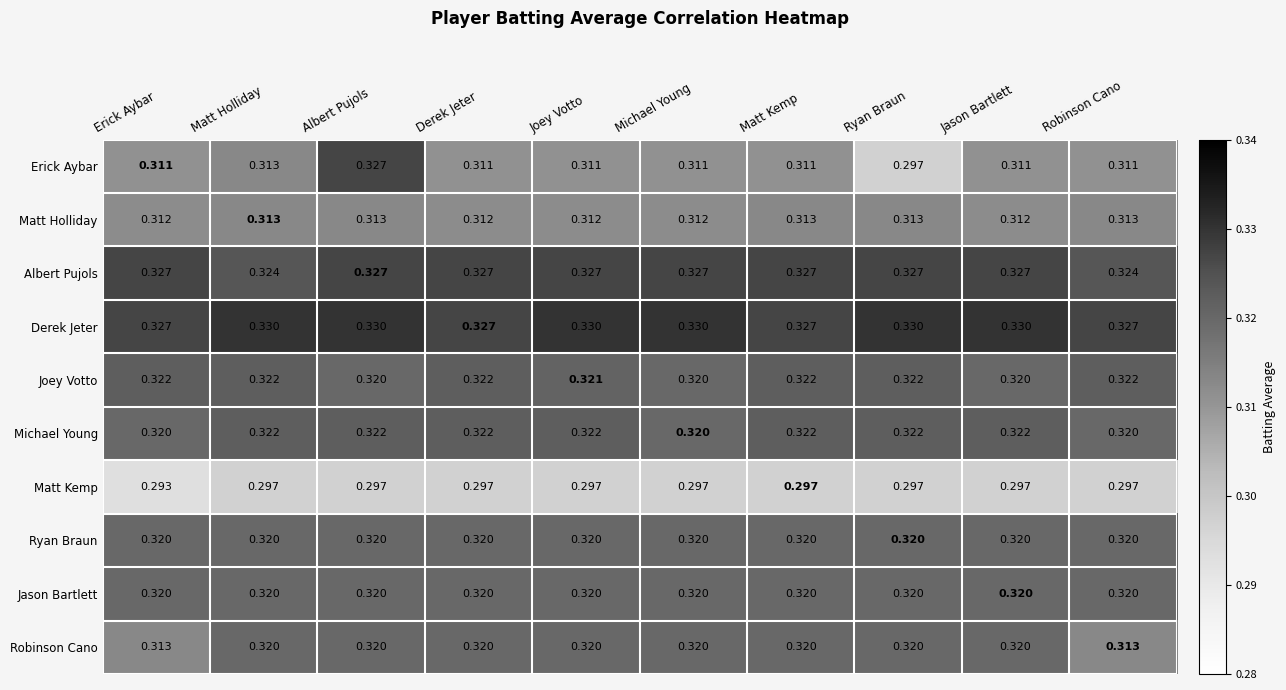

Which series has the largest total across all categories?

Derek Jeter